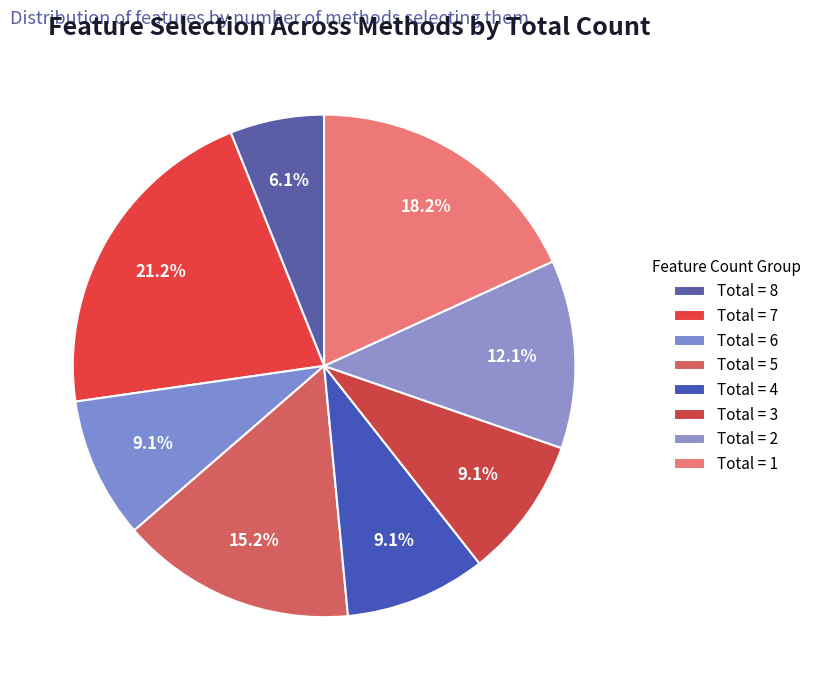

Count the number of slices in the pie.

8